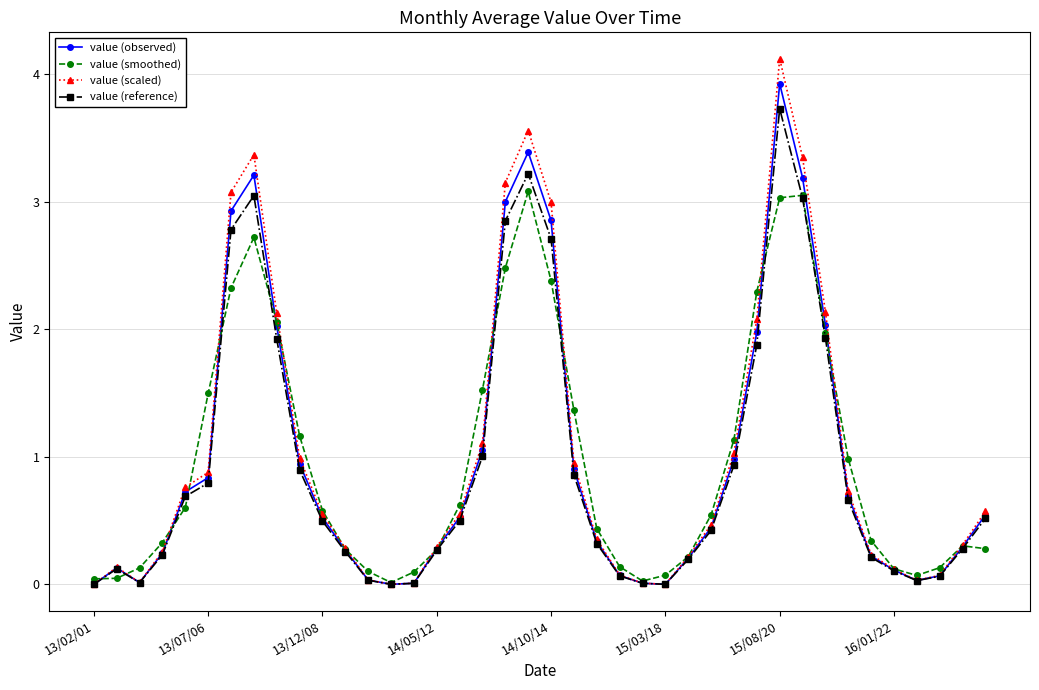

What is the value of the value (observed) point at the 6th from the left?

0.8